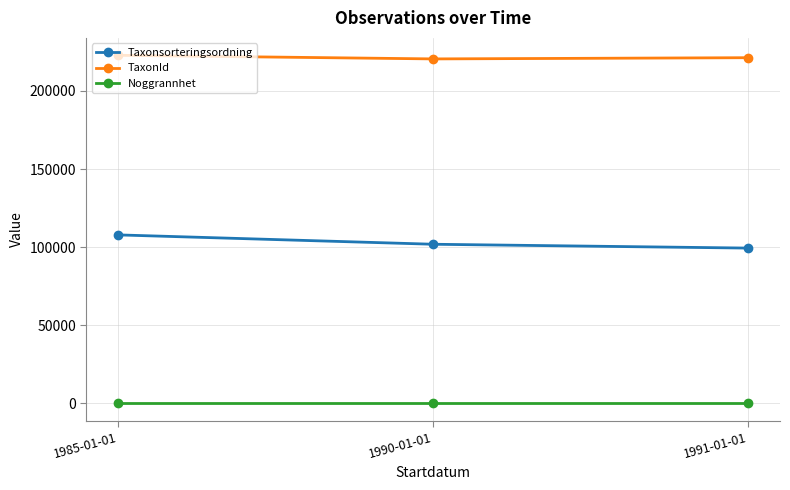

What position from the right is 1990-01-01?

2